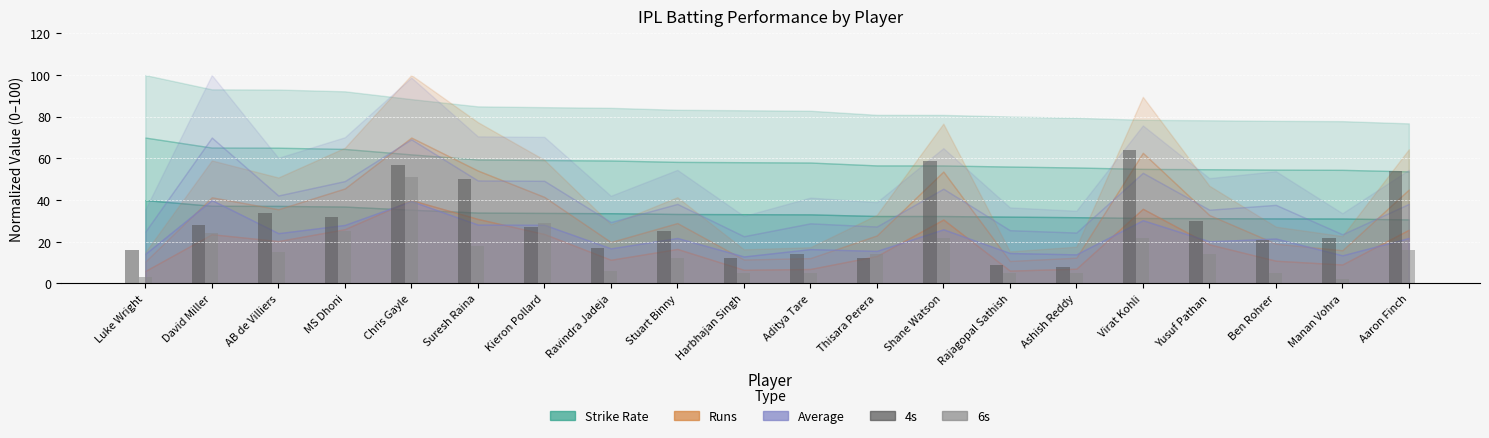

Rank the series at Virat Kohli from lowest to highest value.

6s, 4s